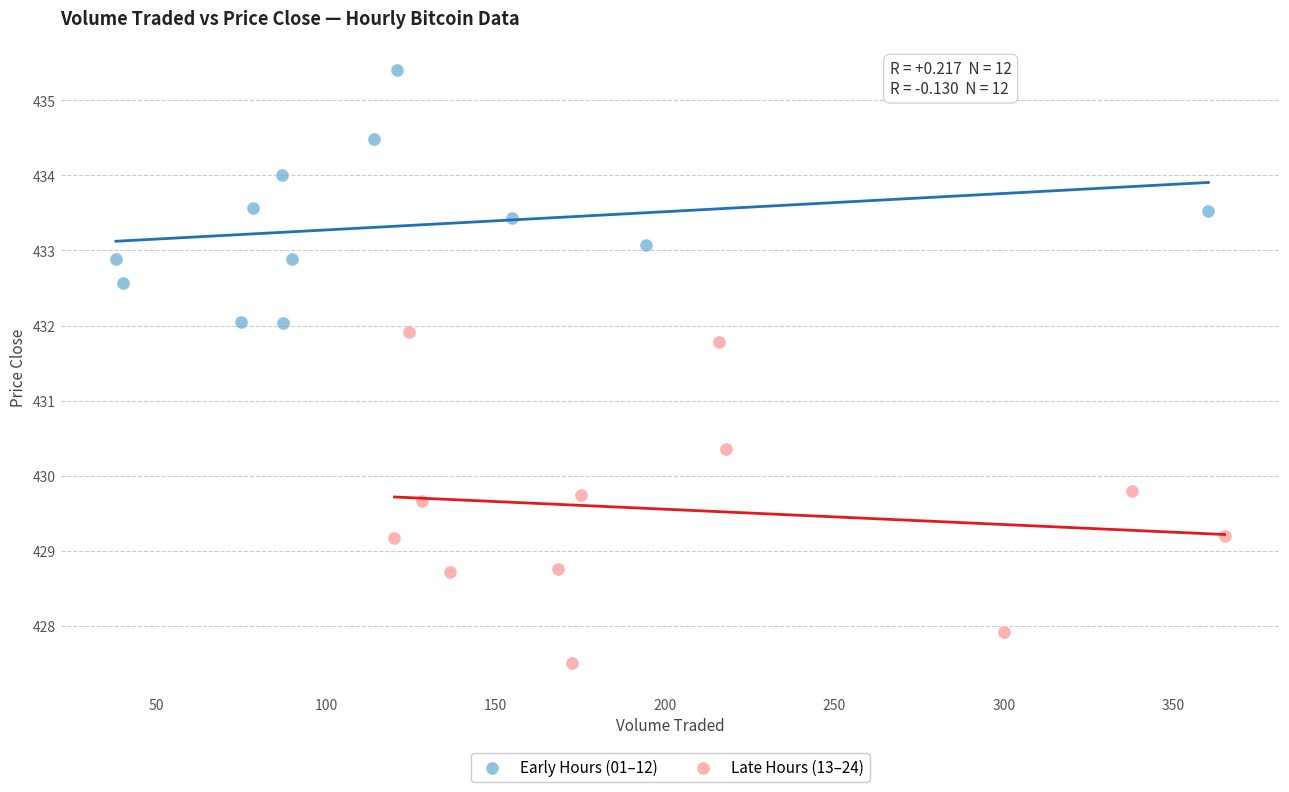

Which series has the widest spread of Y values?

Late Hours (13–24)